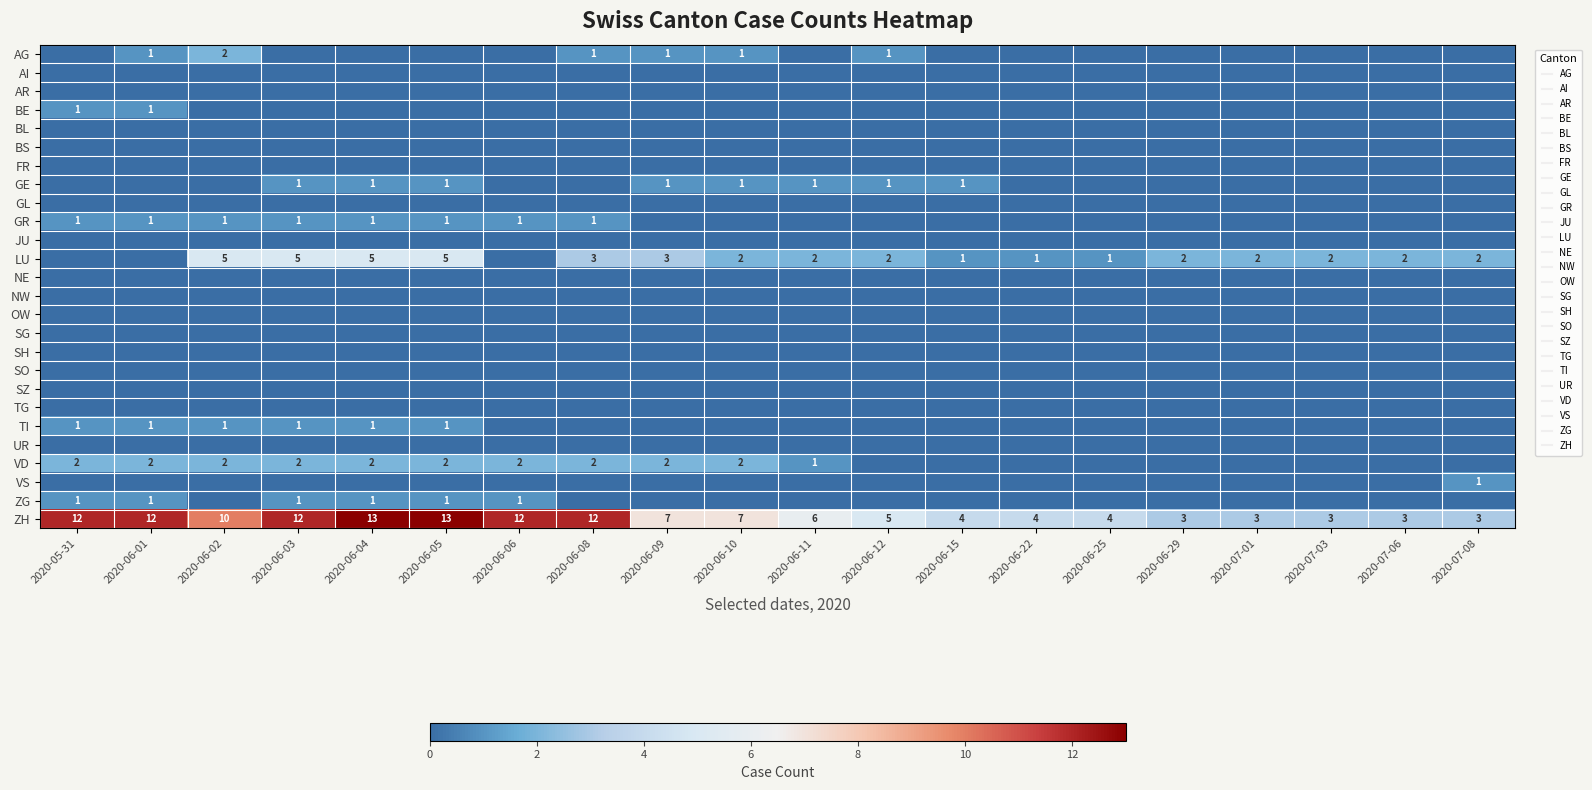

How many AG values are between 0 and 1?

19